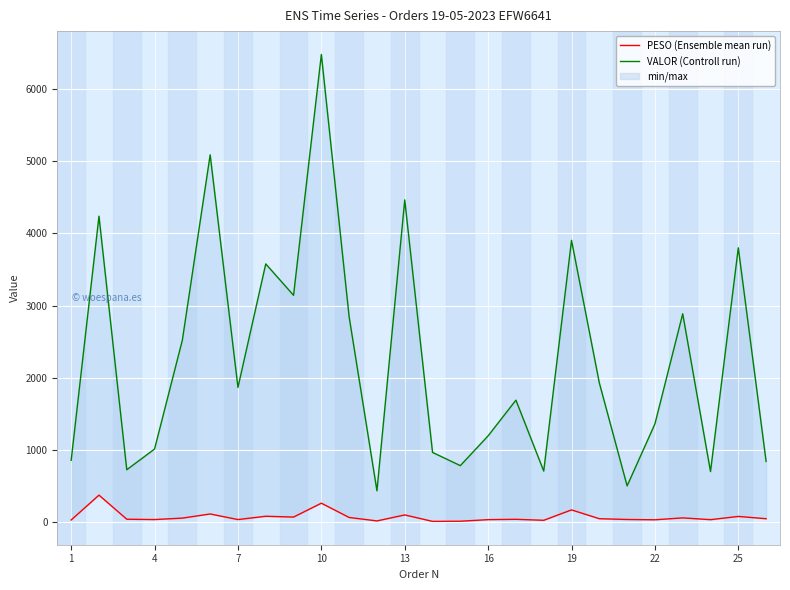

How many data points in PESO (Ensemble mean run) are less than 48?

13